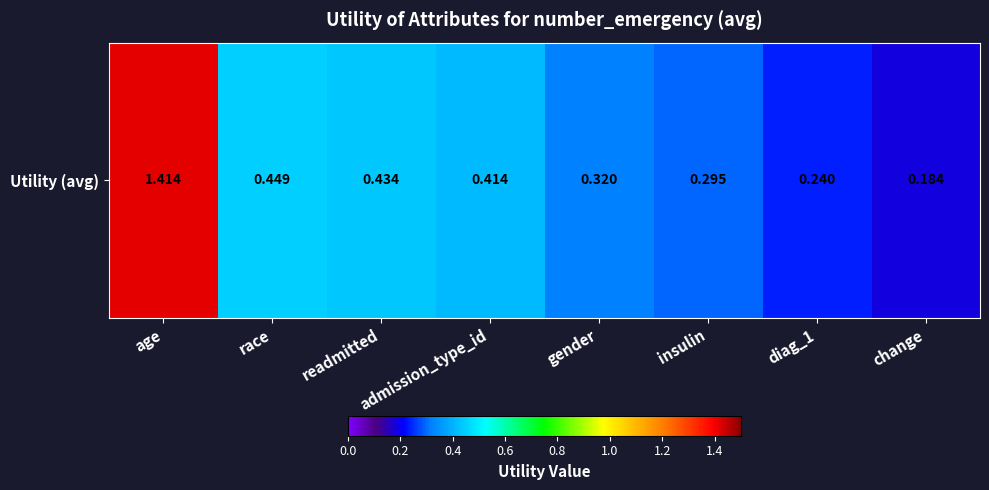

What is the smallest value displayed?

0.2